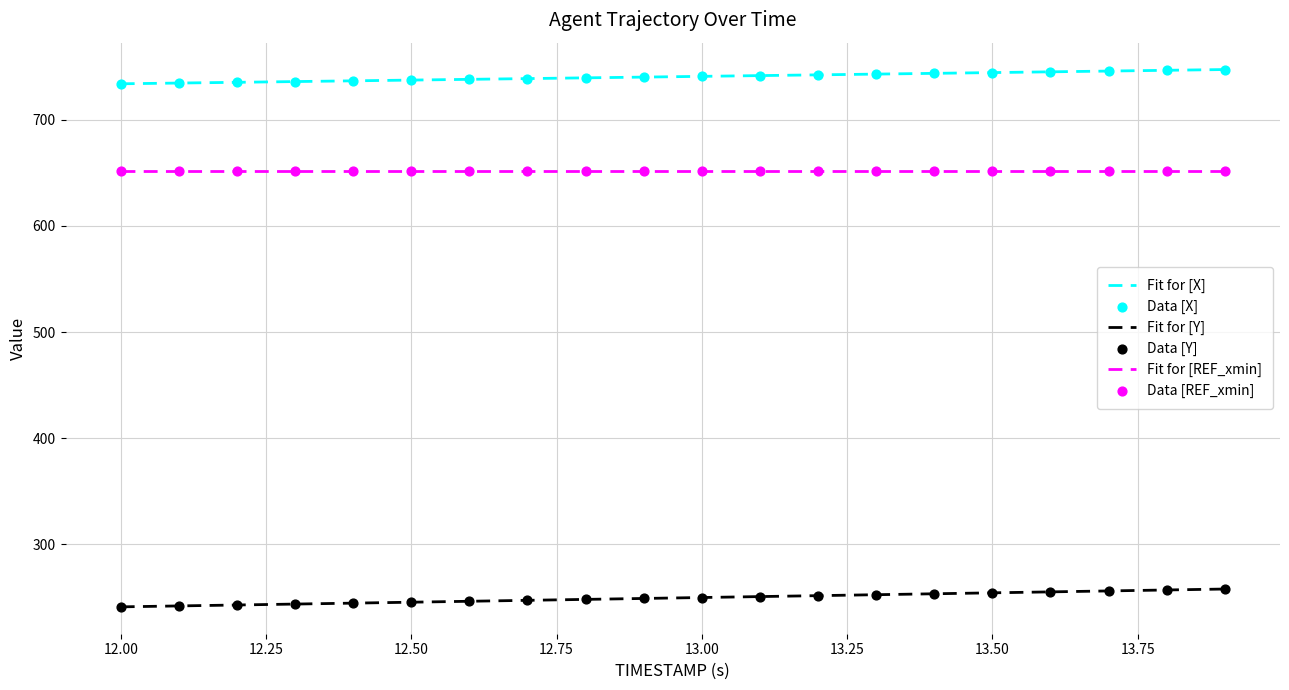

True or false: Fit for [Y] and Fit for [REF_xmin] cross at least once.

False